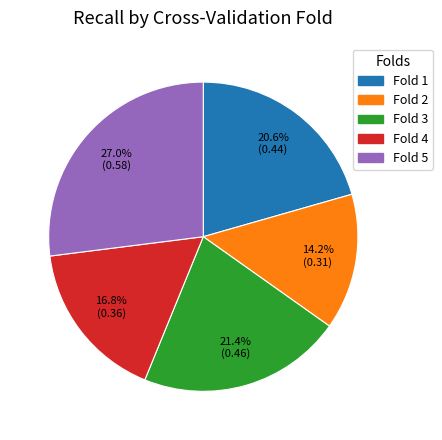

Combined, what portion of the pie is Fold 3 and Fold 5?

48.4%